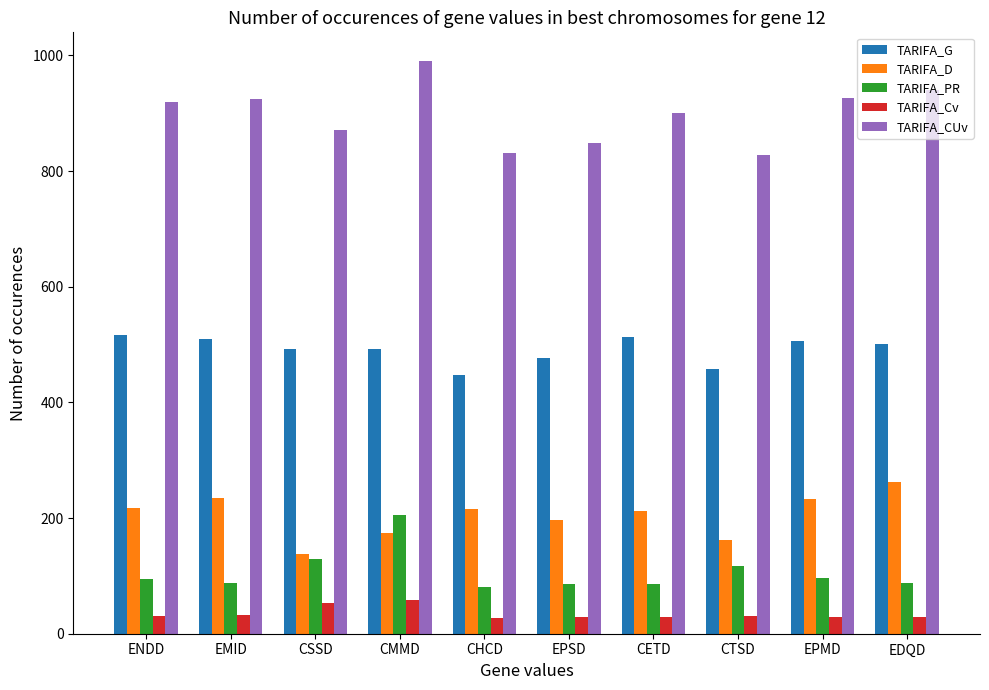

Between EMID and CETD, which series saw the biggest shift?

TARIFA_CUv